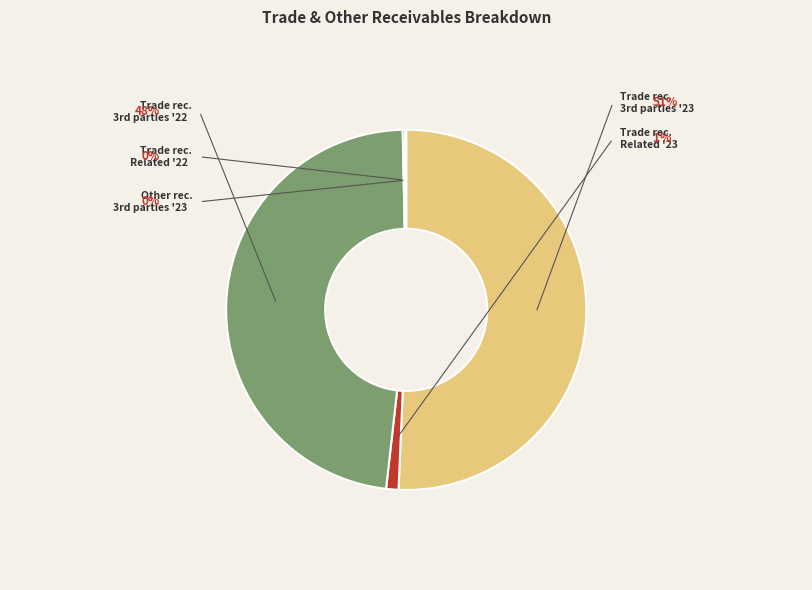

Does any single category account for the majority?

Yes